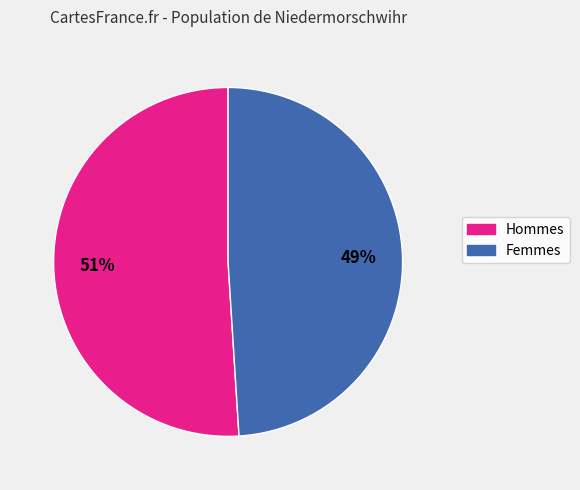

Count the number of slices in the pie.

2